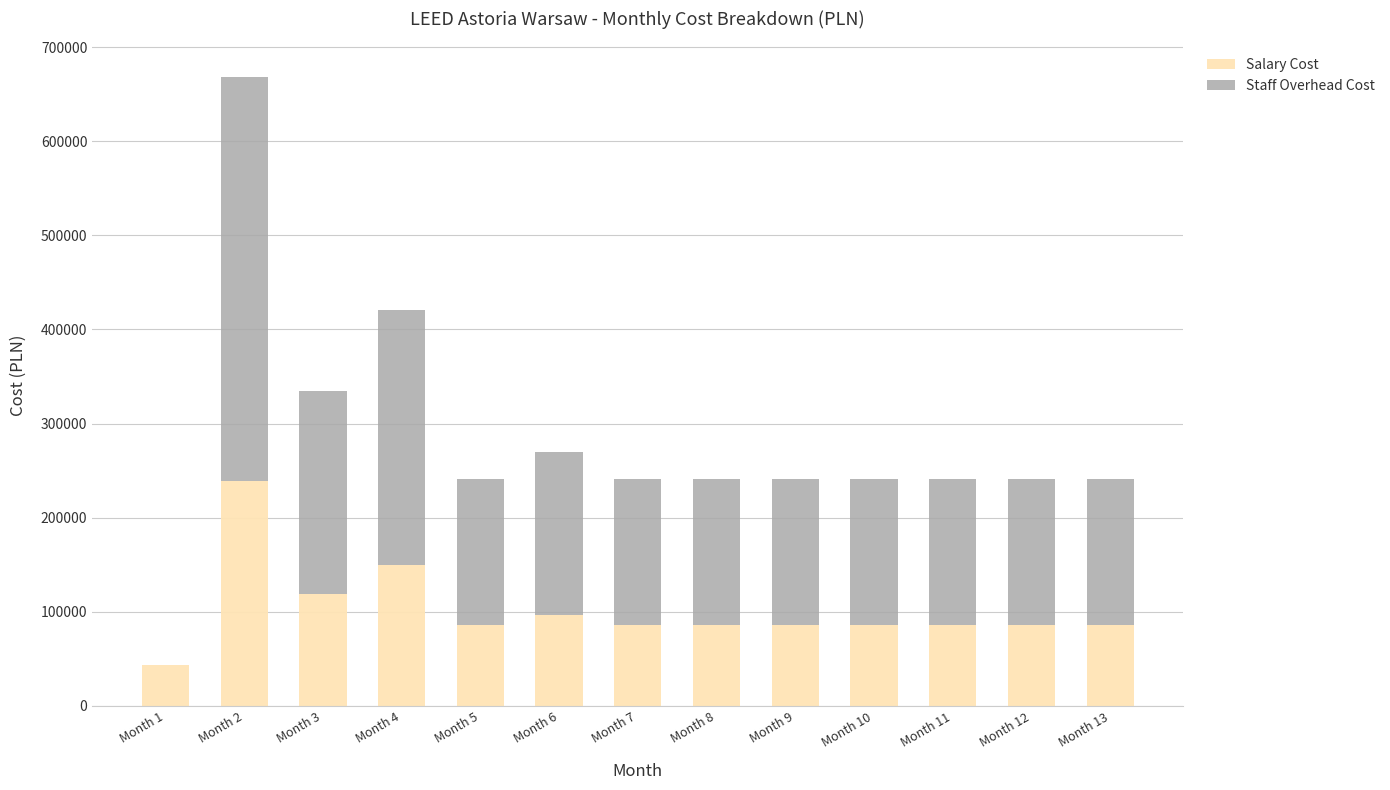

What is the maximum value for Salary Cost?

238638